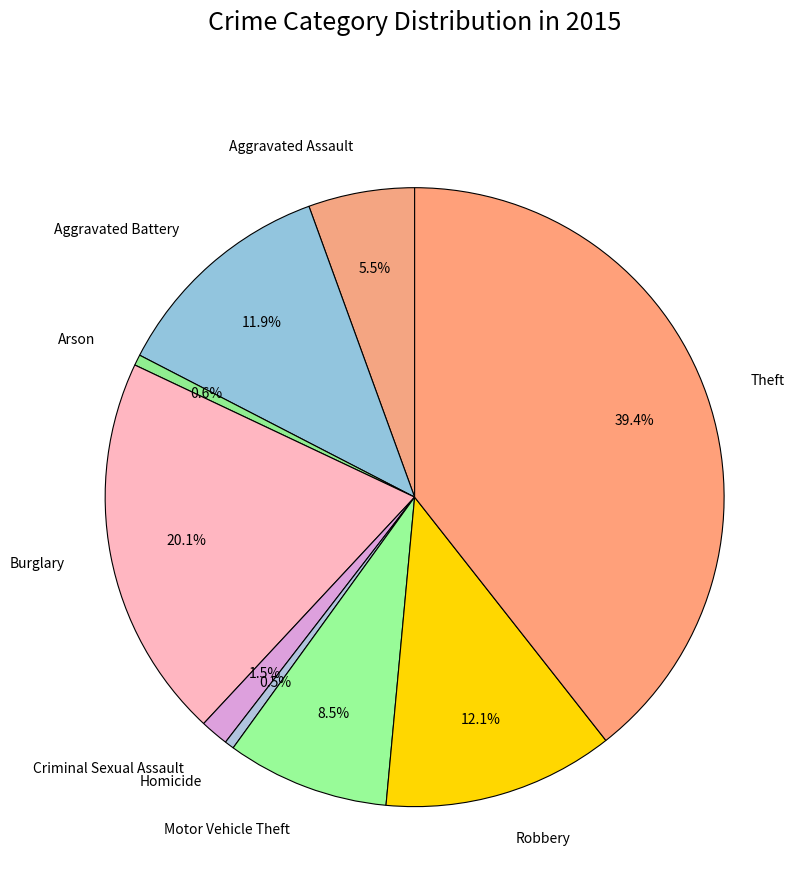

How many slices are in this pie chart?

9